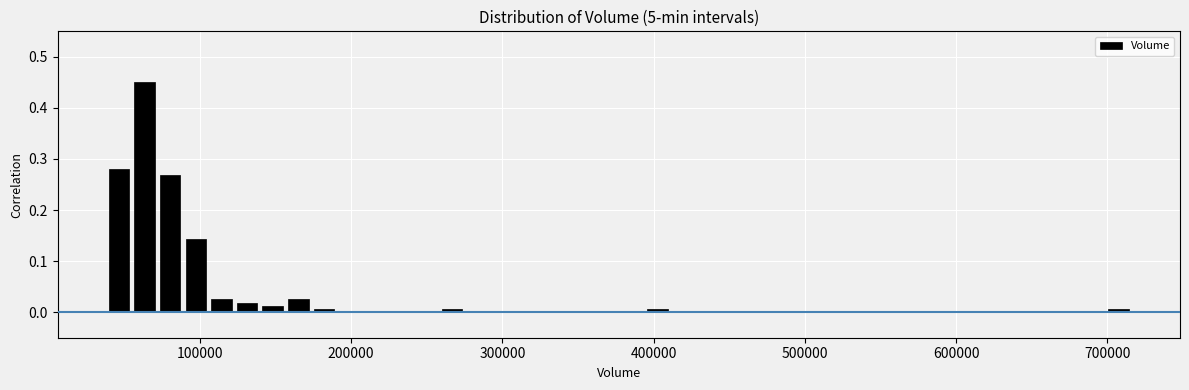

Read against the x-axis, roughly where is the centre of the tallest bar?

60000